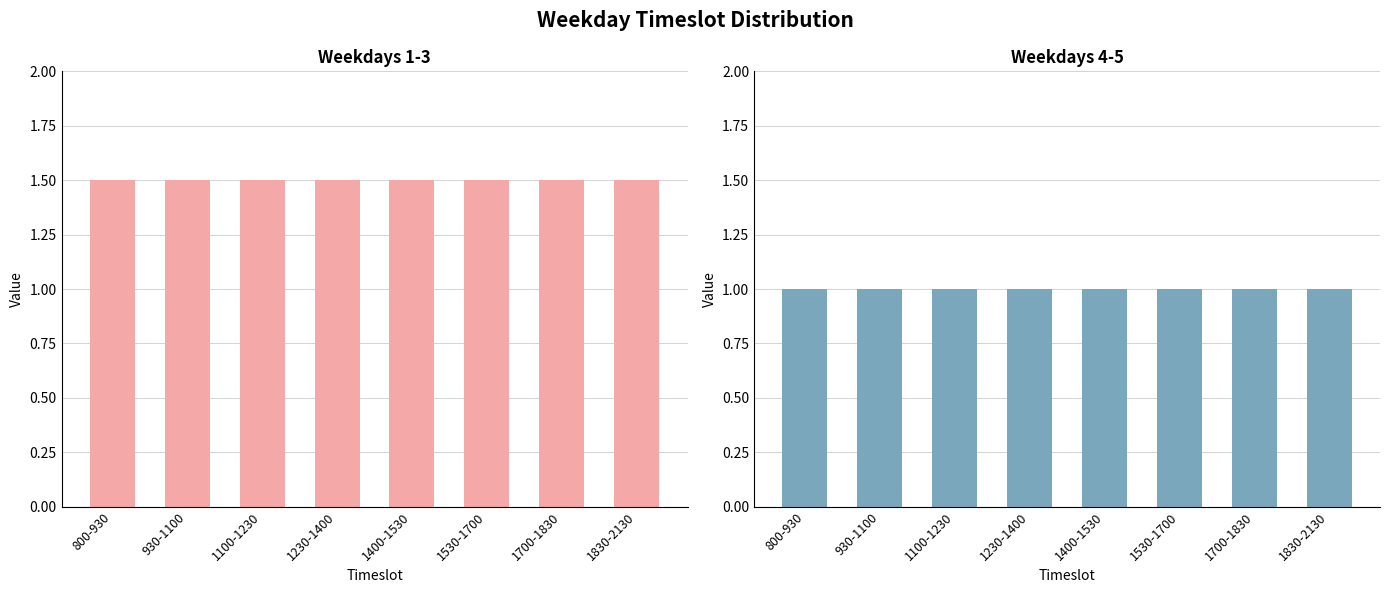

List the series in order of their peak value, highest first.

Weekdays 1-3, Weekdays 4-5